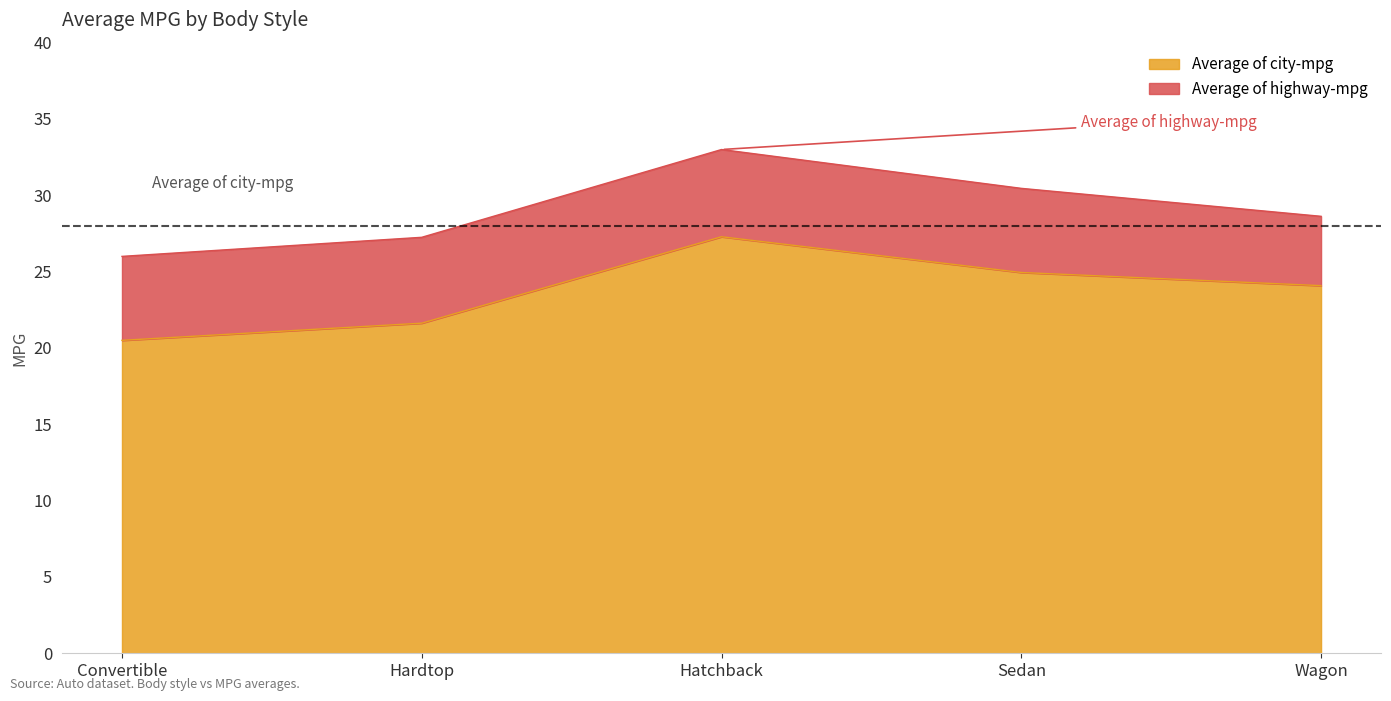

What is the minimum value shown in the chart?

20.5